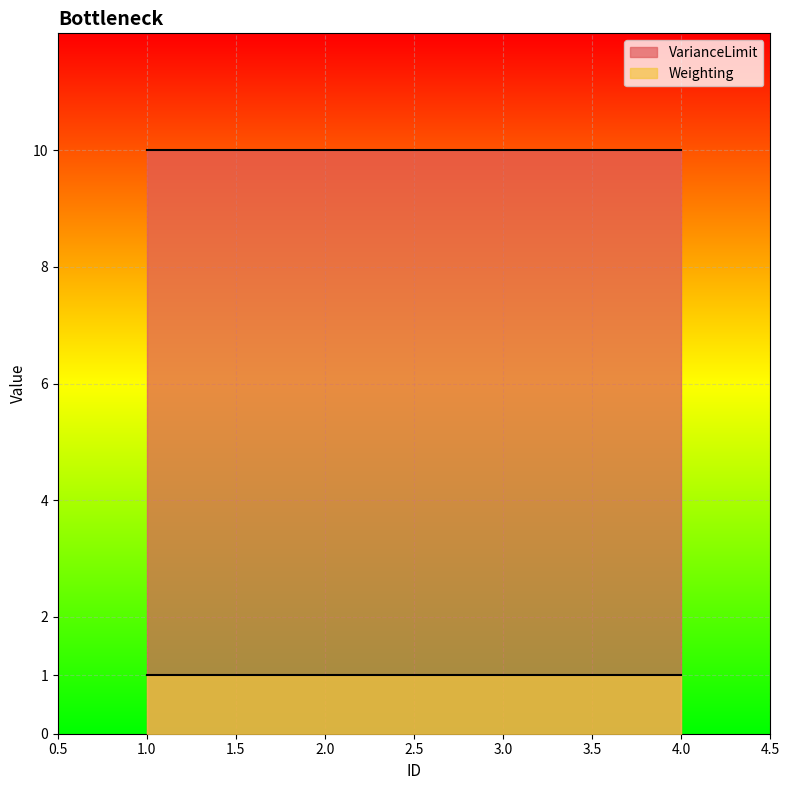

At which label is VarianceLimit closest to 10?

1